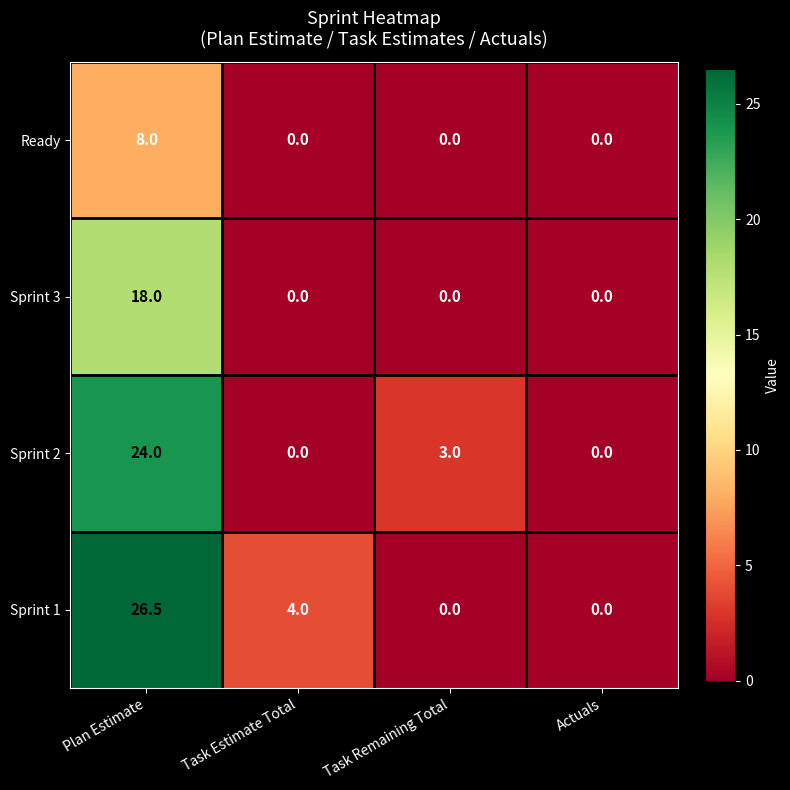

The value of Sprint 1 at Task Remaining Total is 0.0. True or false?

True